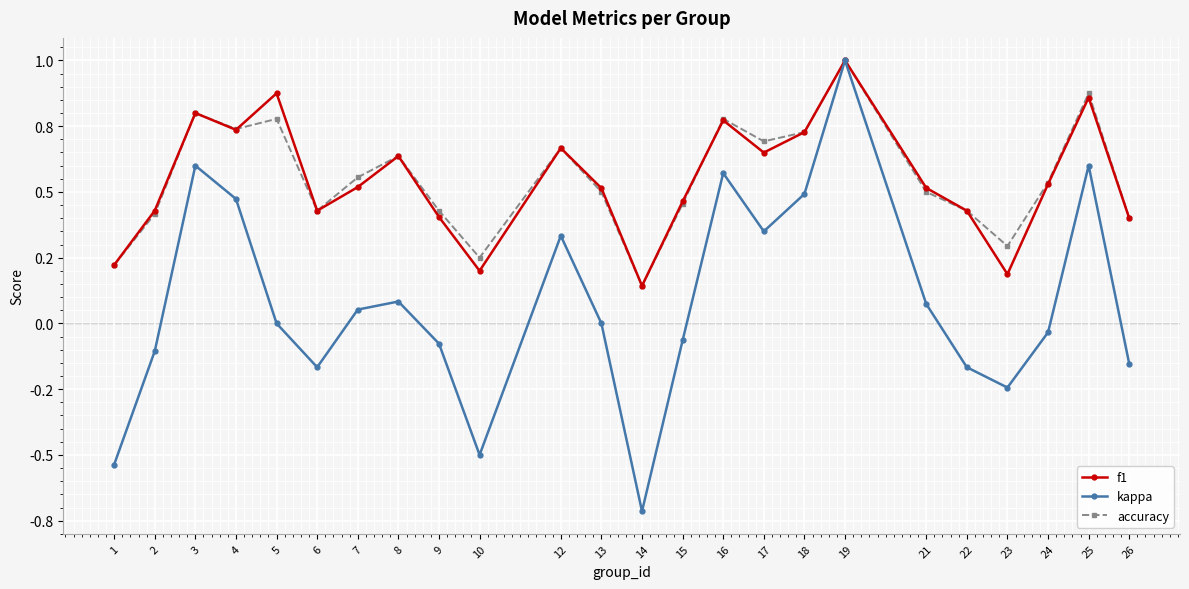

True or false: accuracy and kappa intersect in this chart.

False